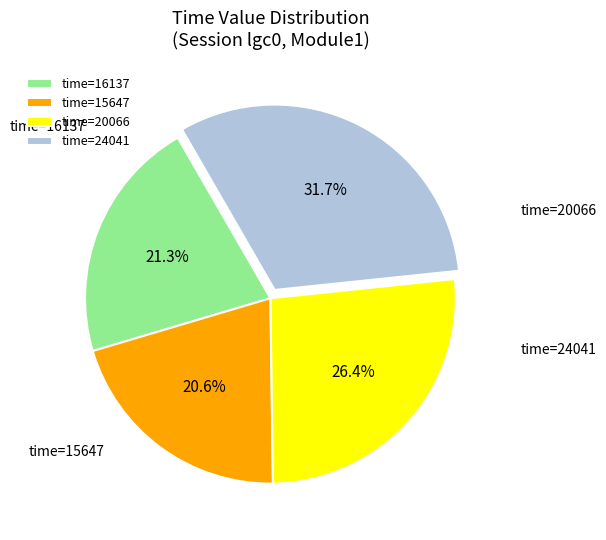

Count the number of slices in the pie.

4